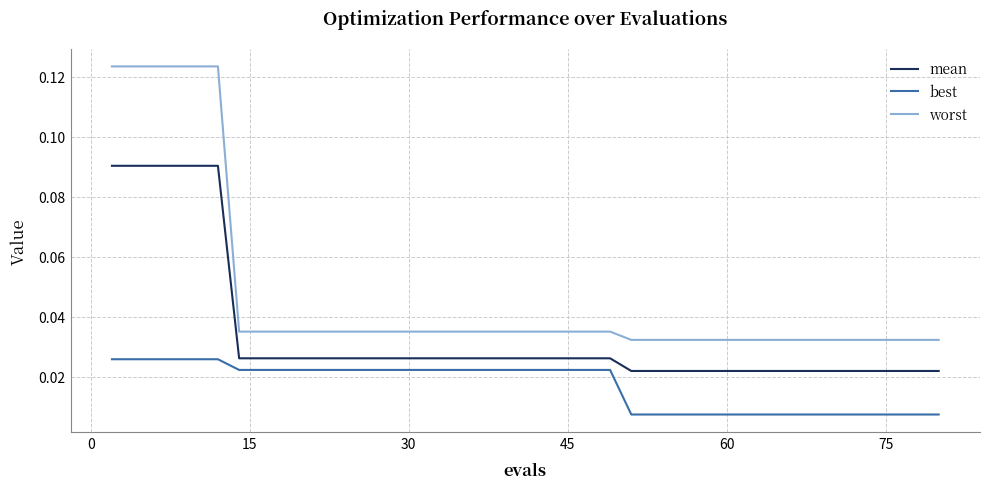

True or false: best and mean intersect in this chart.

False